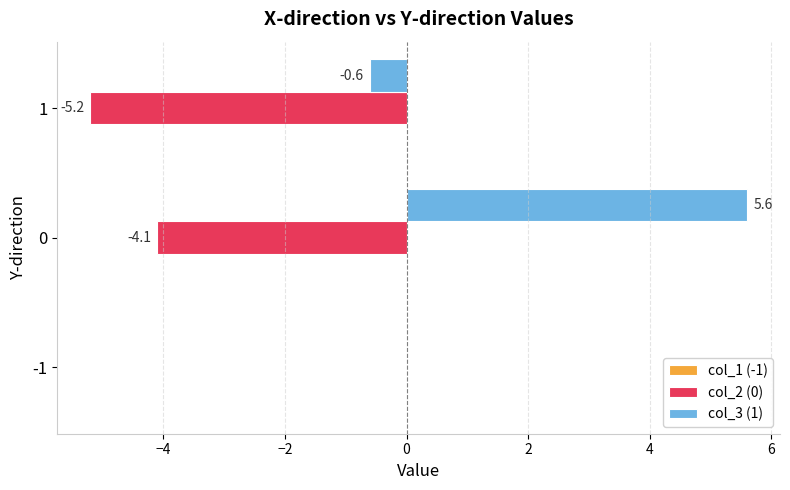

What is the greatest value displayed?

5.6